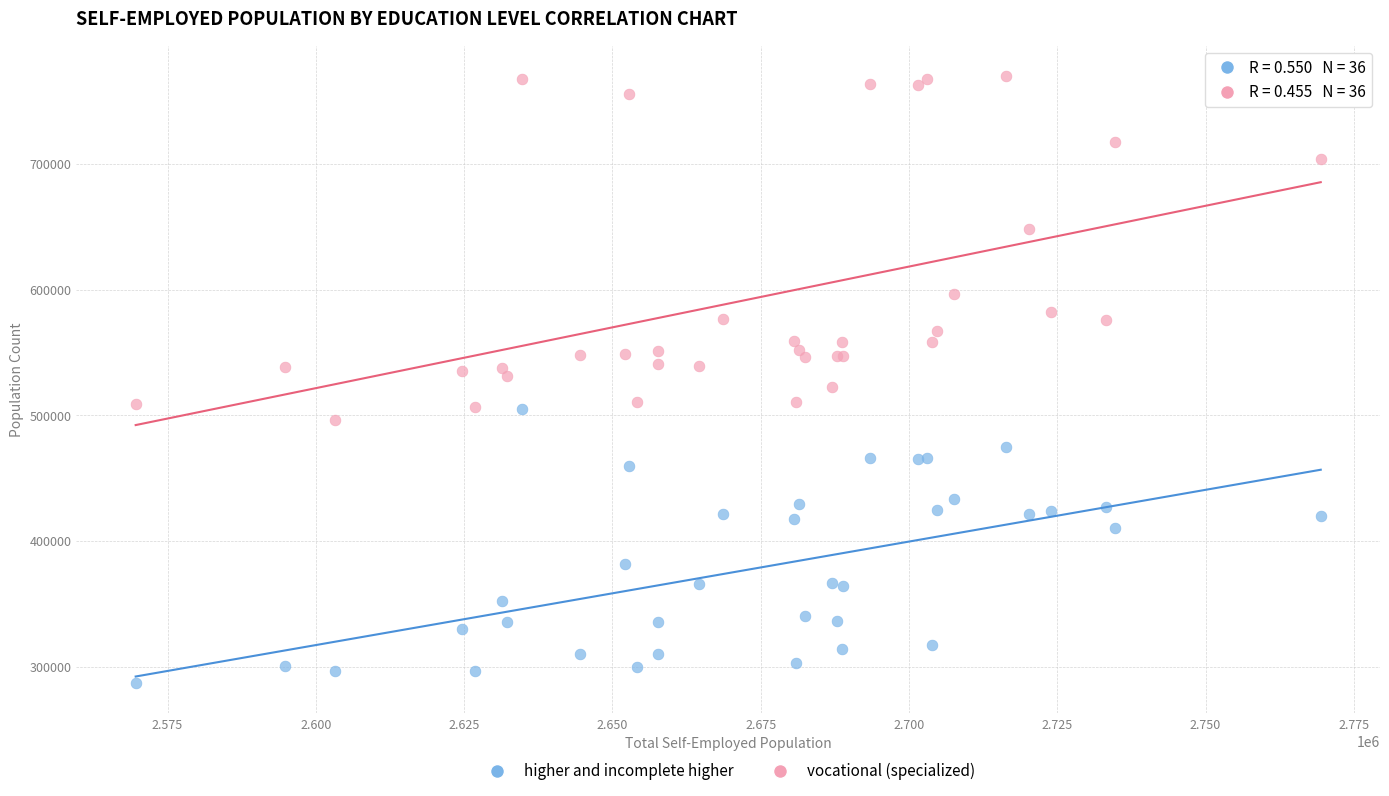

In the vocational (specialized) series, what Y value is closest to 633097?

648742